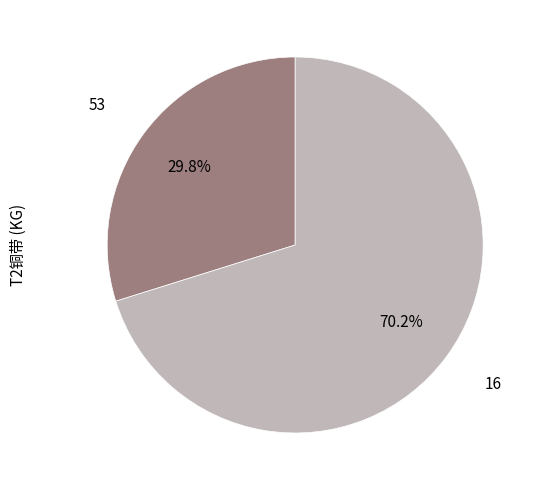

How many slices are in this pie chart?

2